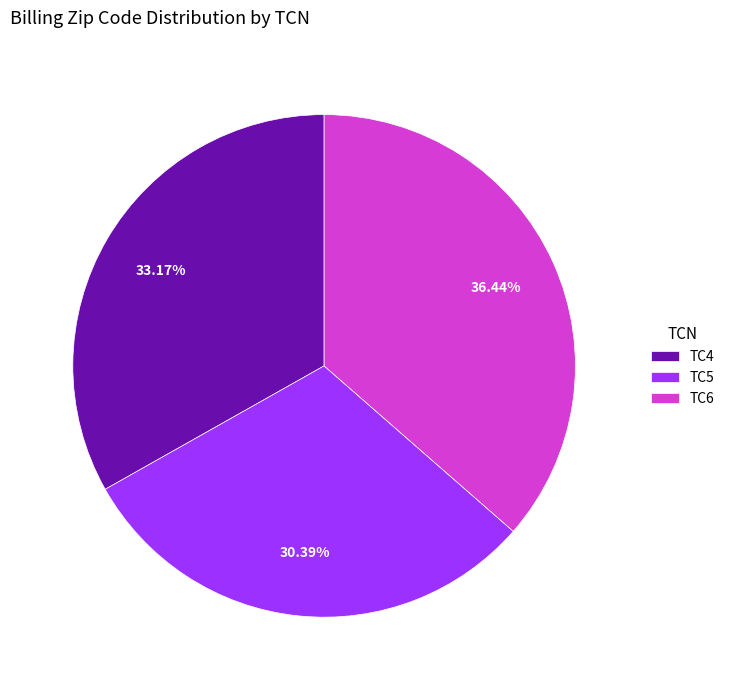

Is there a majority slice in this chart?

No